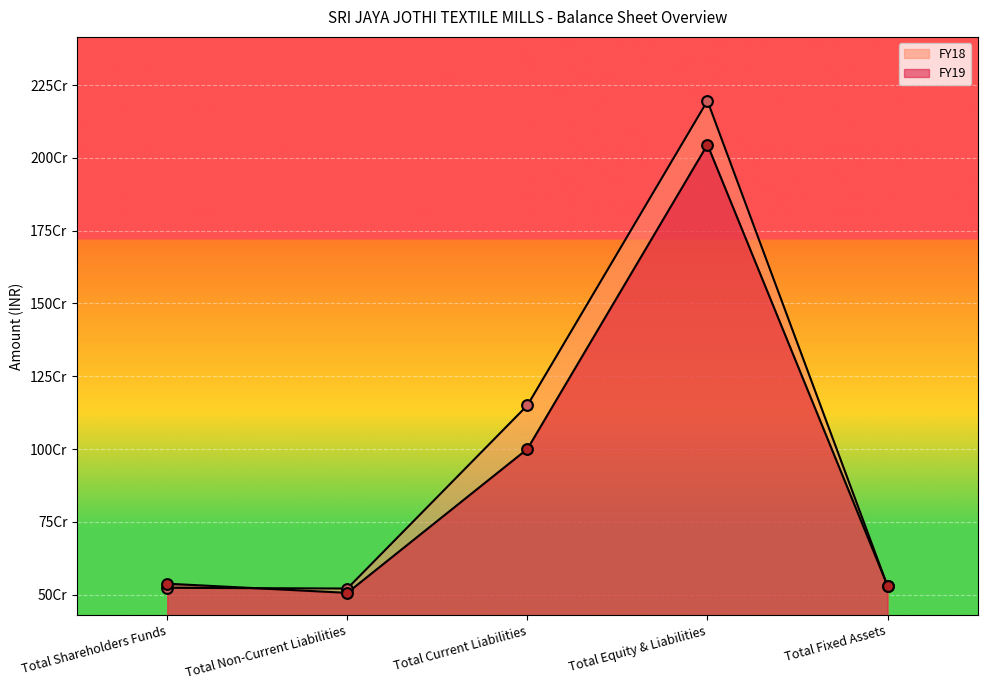

Which series reaches the maximum Y coordinate?

FY18